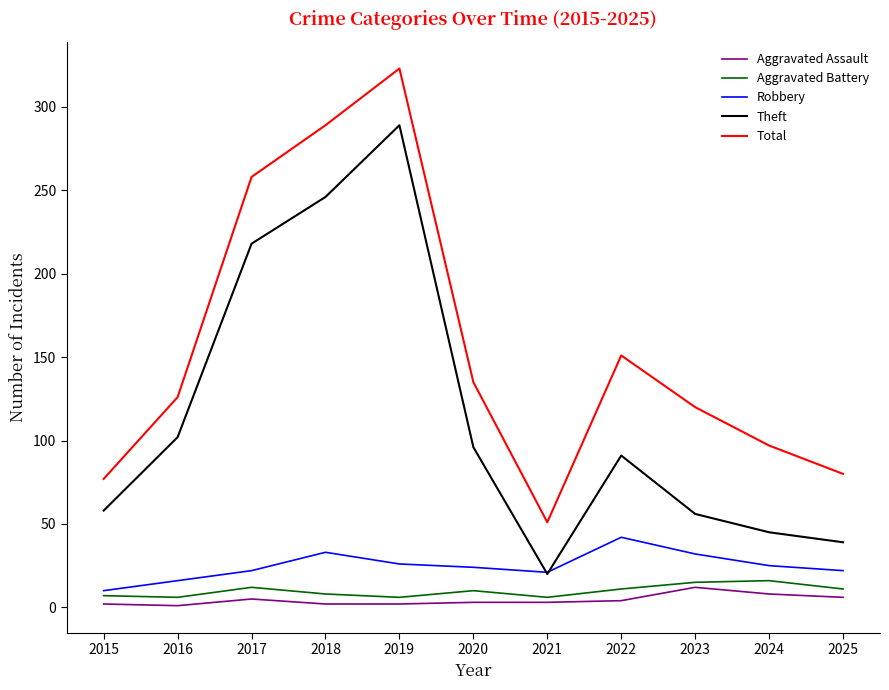

True or false: Total and Theft intersect in this chart.

False